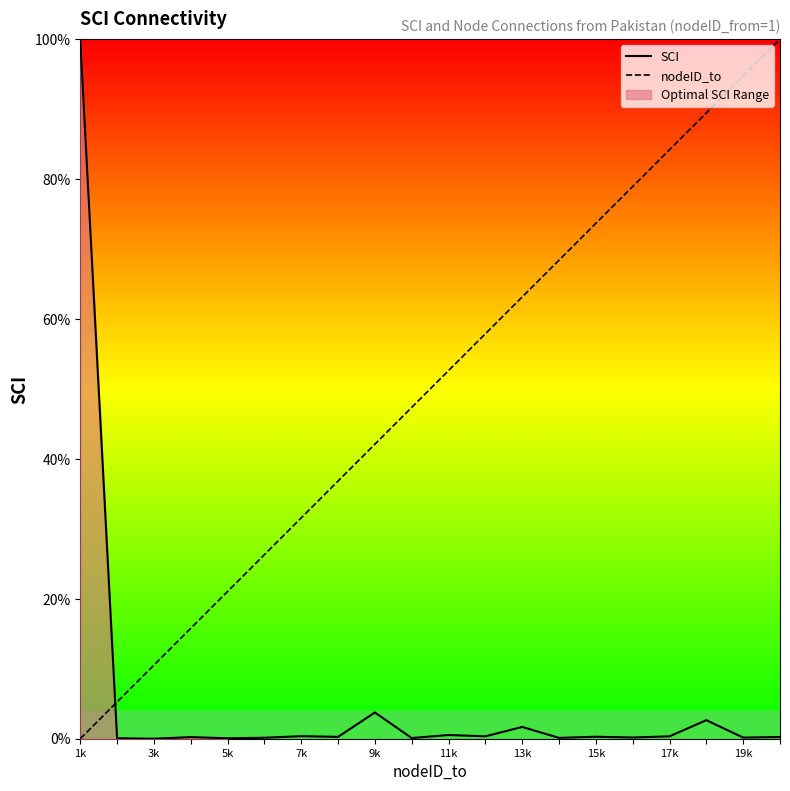

What is the difference between the second highest and minimum values in the nodeID_to series?

94.7